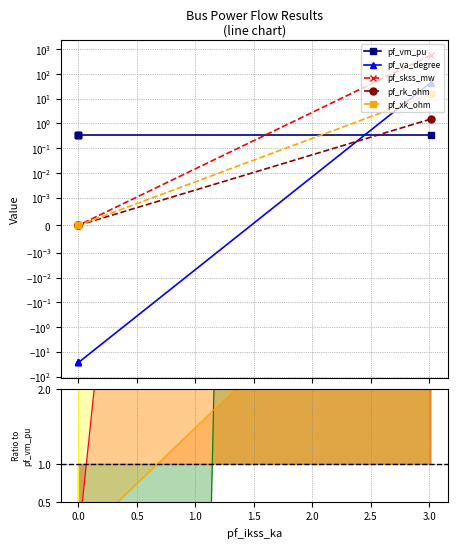

Is it true that pf_va_degree equals 0.9 at 0.0?

False